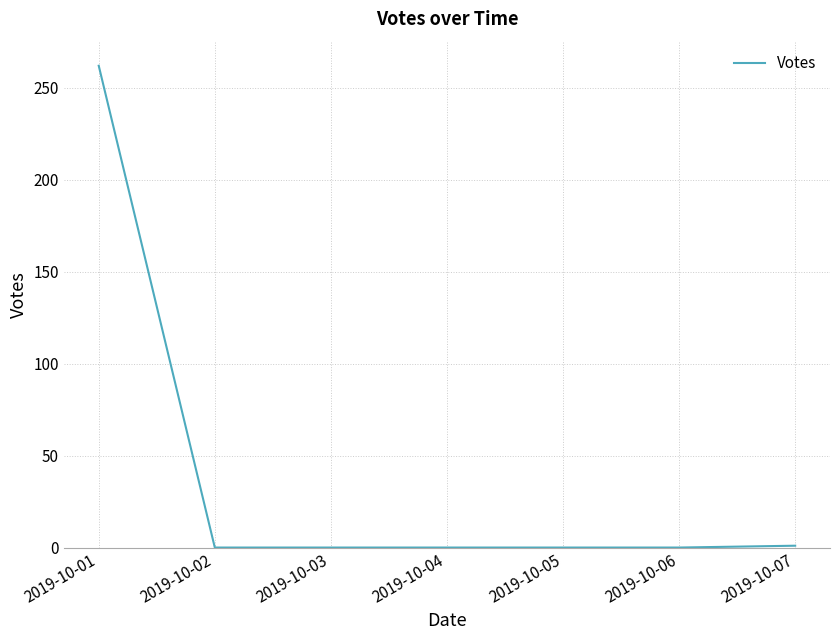

What is the sum of all values?

263